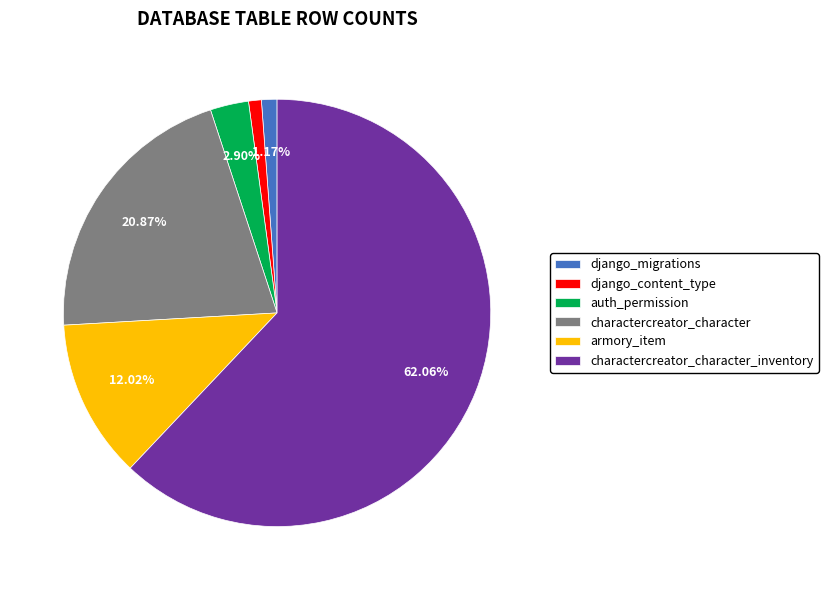

Which slice is the largest?

charactercreator_character_inventory